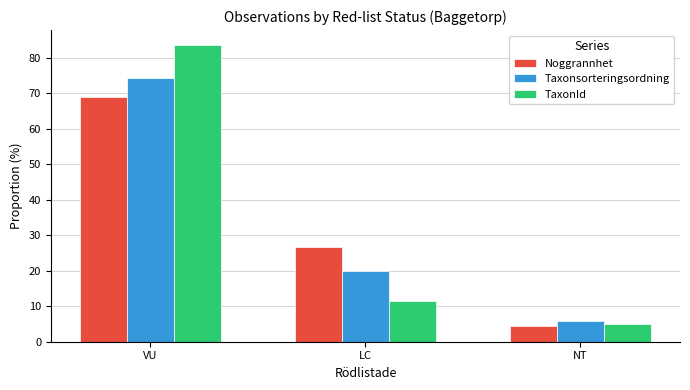

What is the spread (max minus min) of values at LC?

15.2